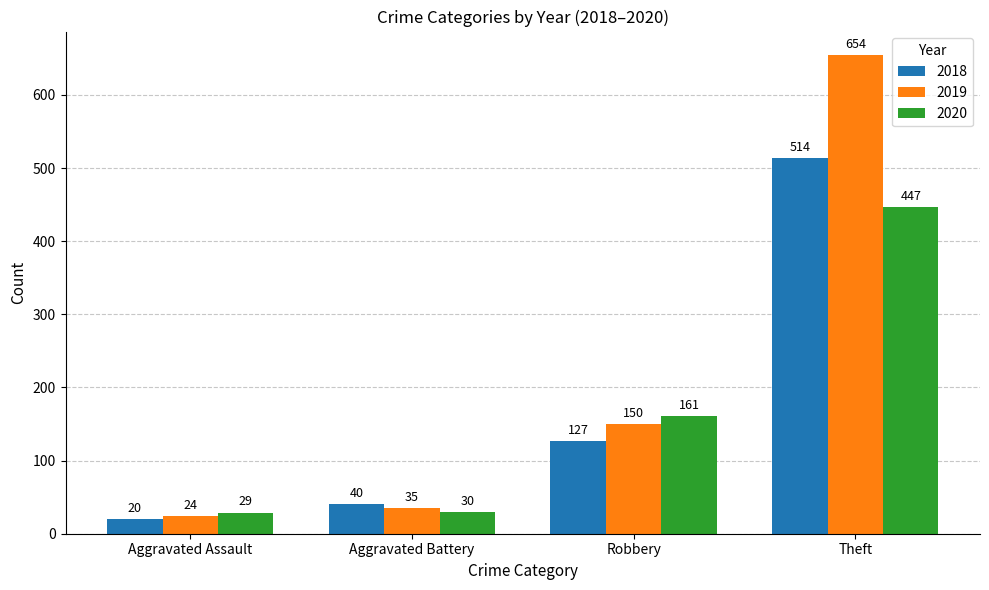

What are all the series names shown in the legend?

2018, 2019, 2020